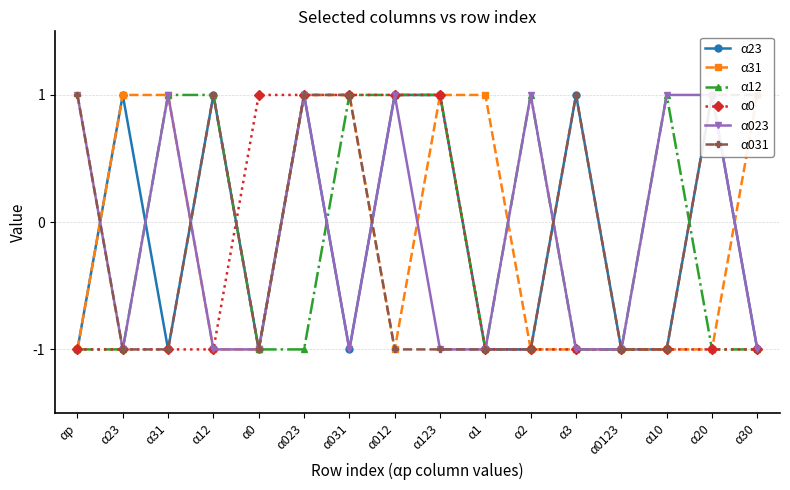

What position from the left is α031?

7